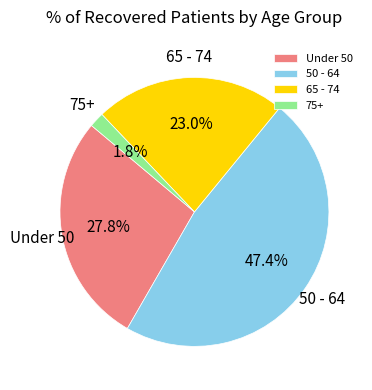

Which category has the biggest portion of the pie?

50 - 64